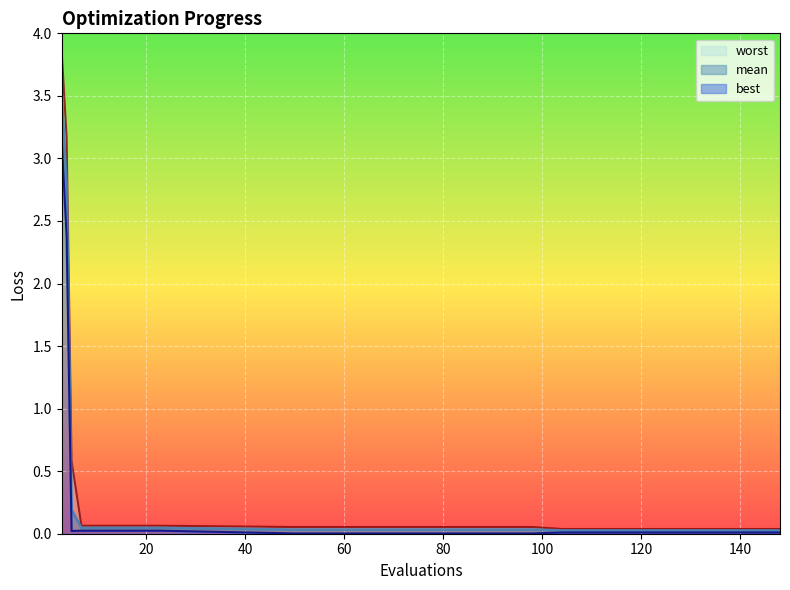

At which label is worst closest to 1?

5